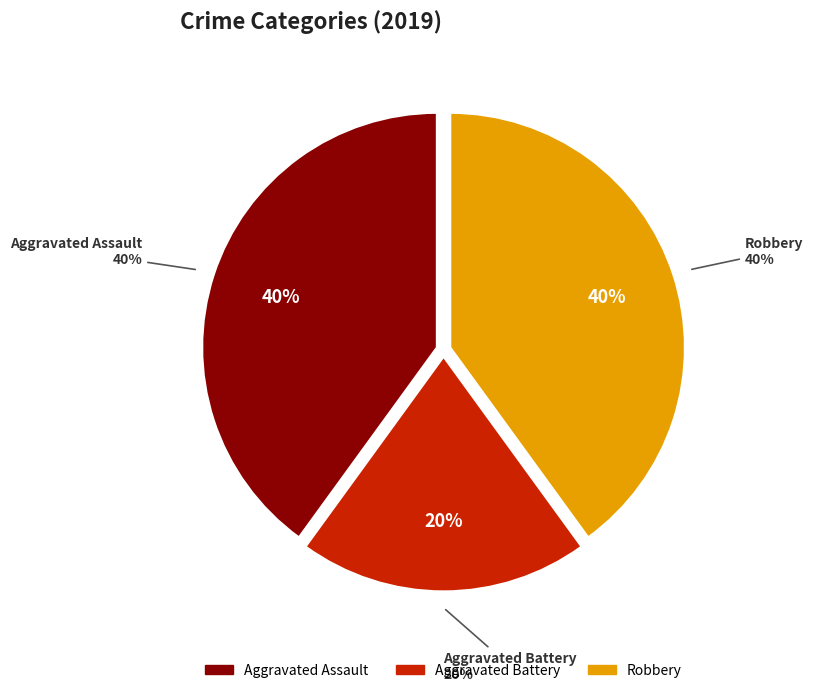

What is the largest slice in the pie chart?

Aggravated Assault